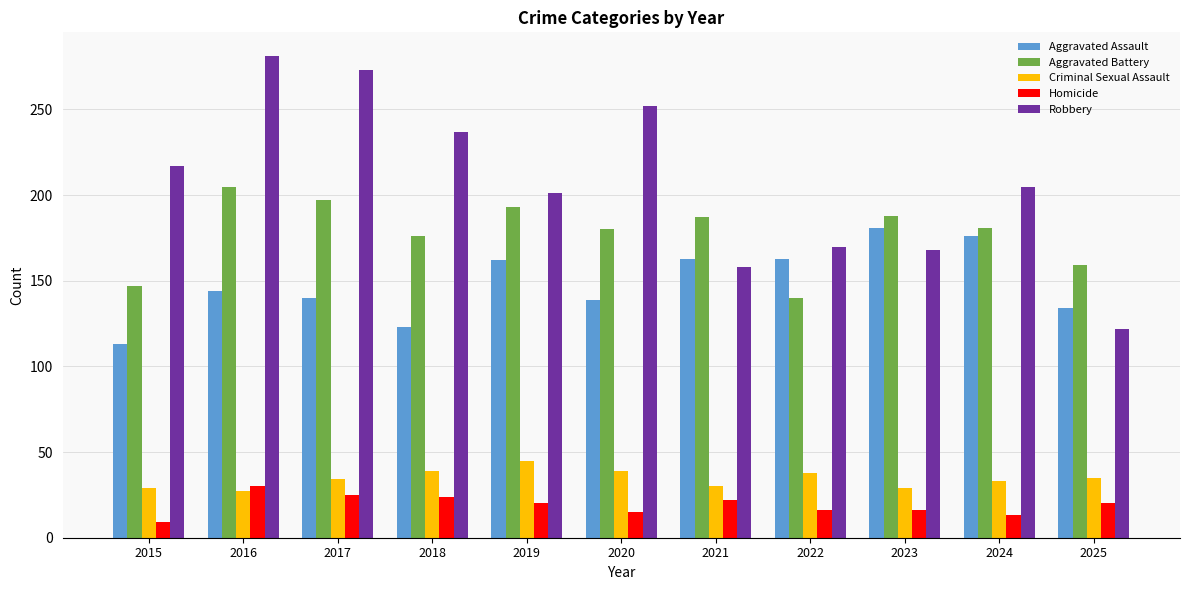

Between 2016 and 2025, which series saw the biggest shift?

Robbery